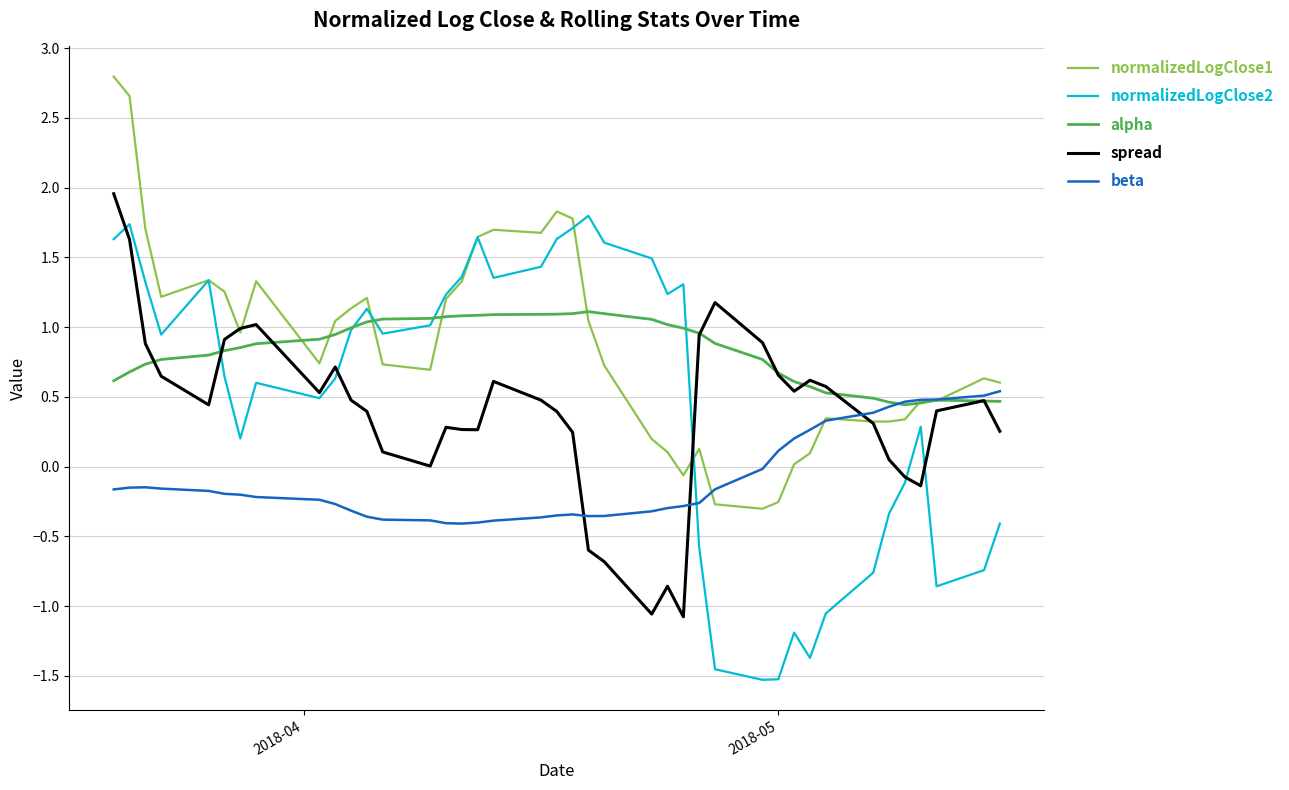

What is the highest value of the alpha series?

1.1